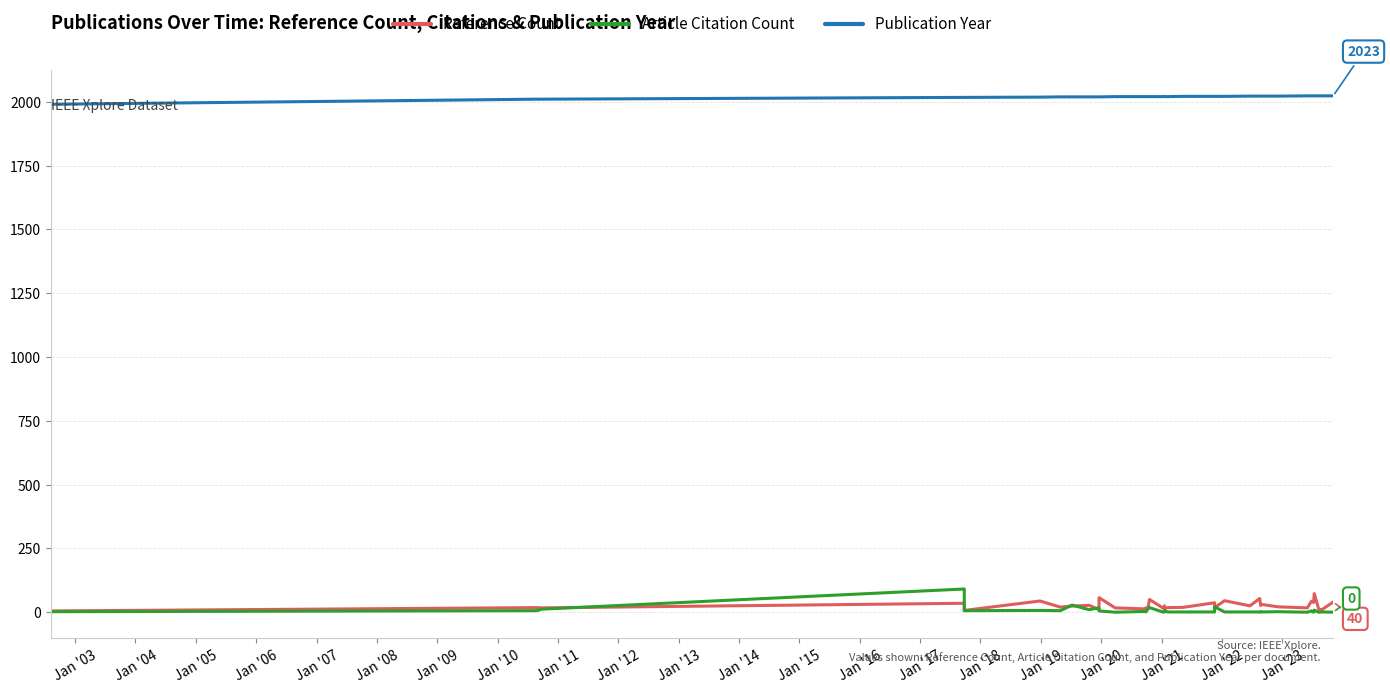

What are all the series names shown in the legend?

Reference Count, Article Citation Count, Publication Year